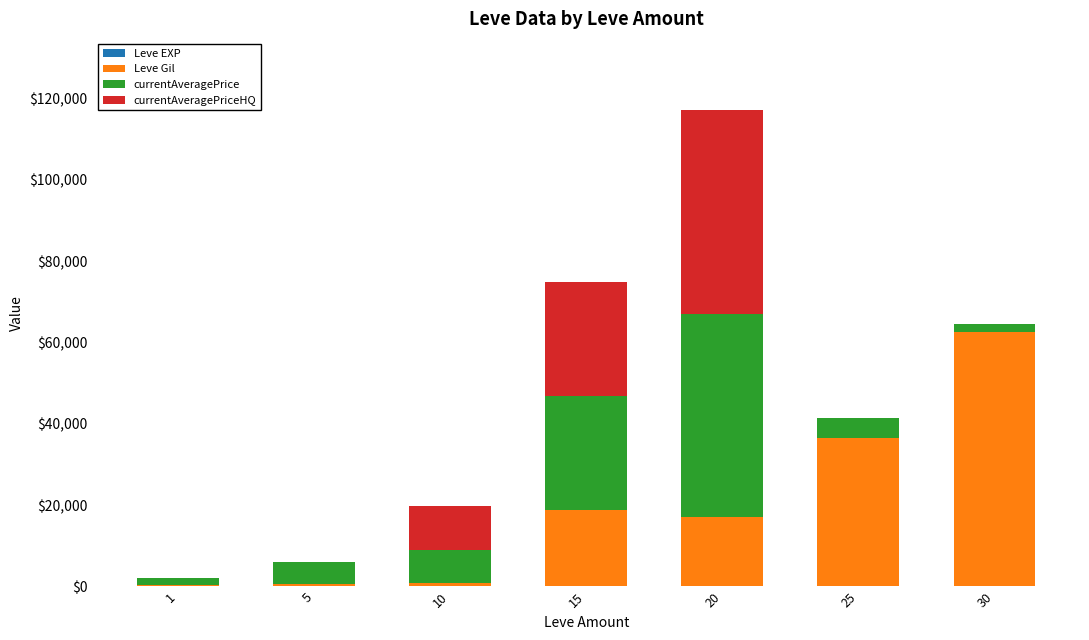

What is the average value of the Leve Gil series?

19541